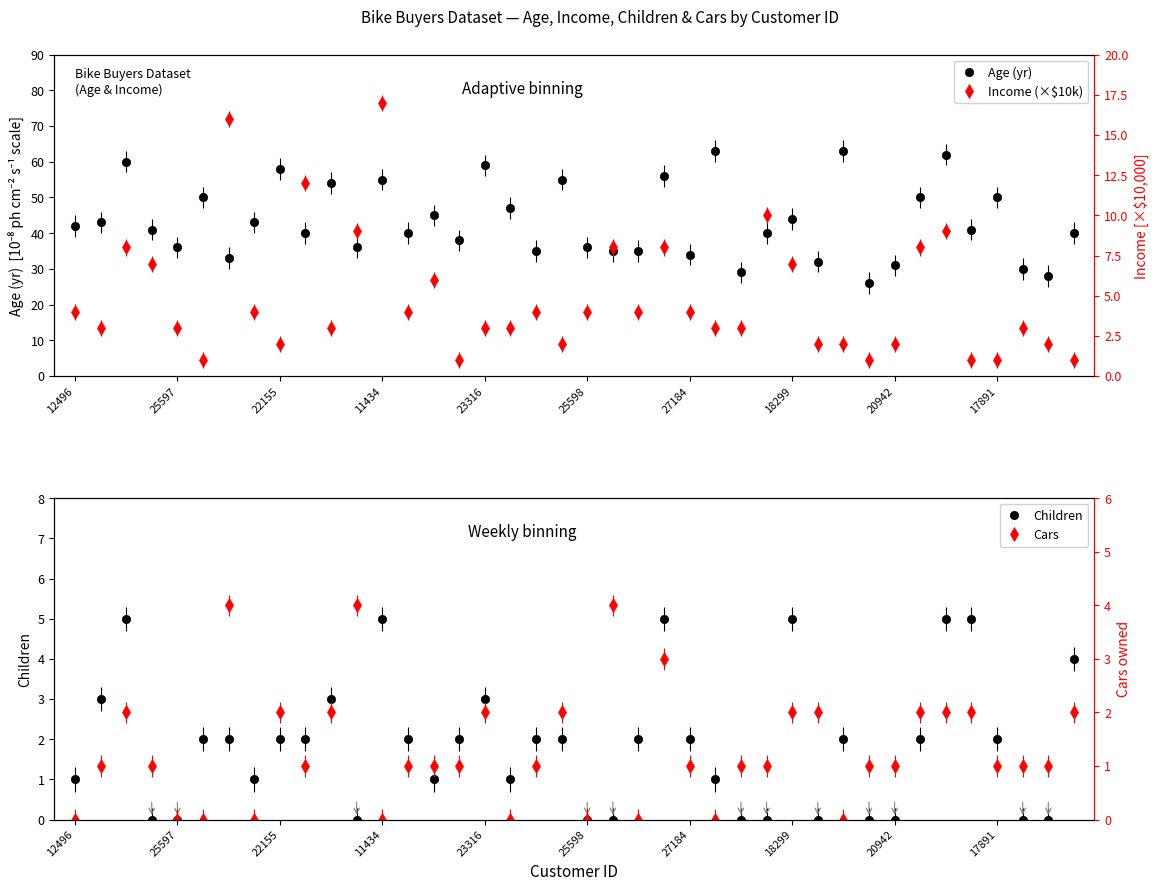

Rank the series at 11 from lowest to highest value.

Children, Cars, Income (×$10k), Age (yr)